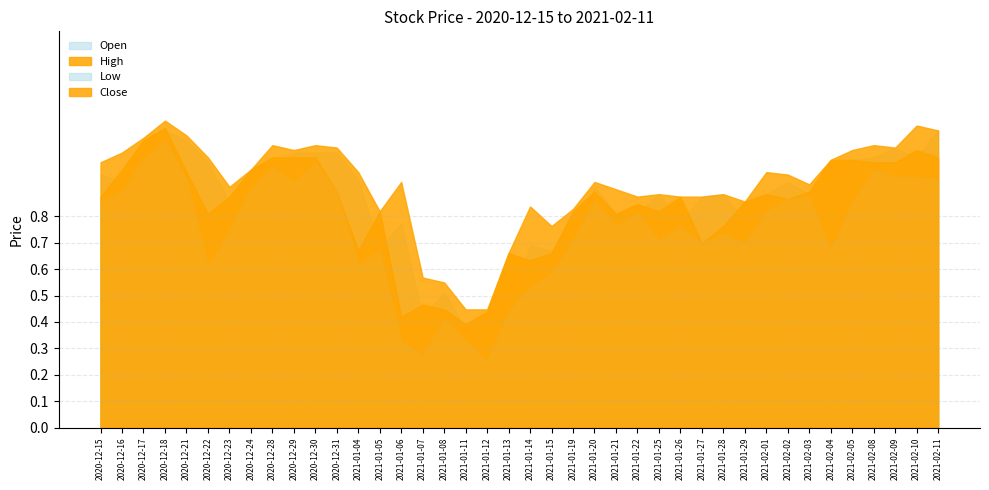

Which series changed the most between 2021-01-25 and 2021-02-11?

Open